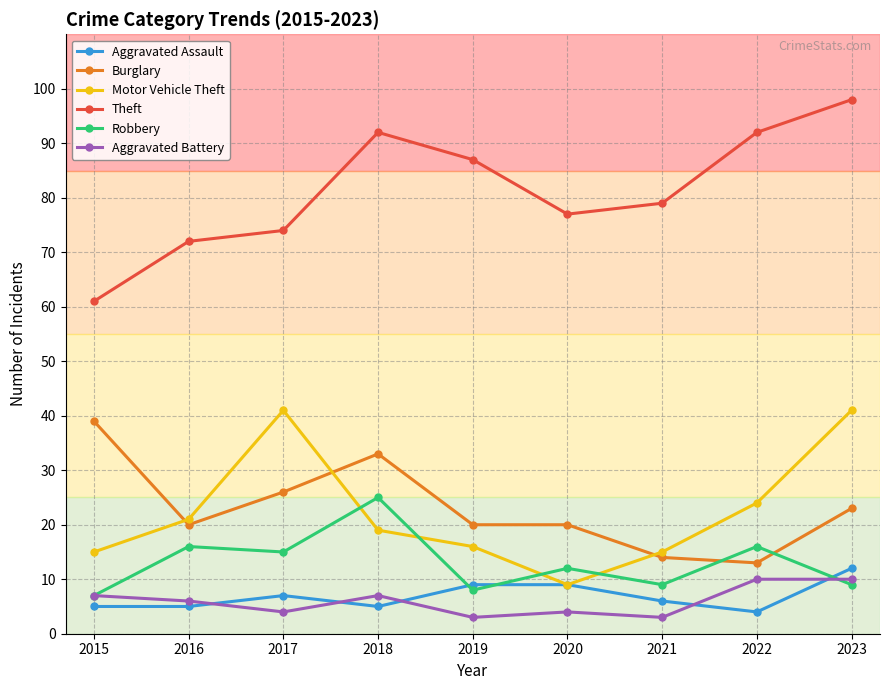

How many Aggravated Assault values are between 5 and 9?

7